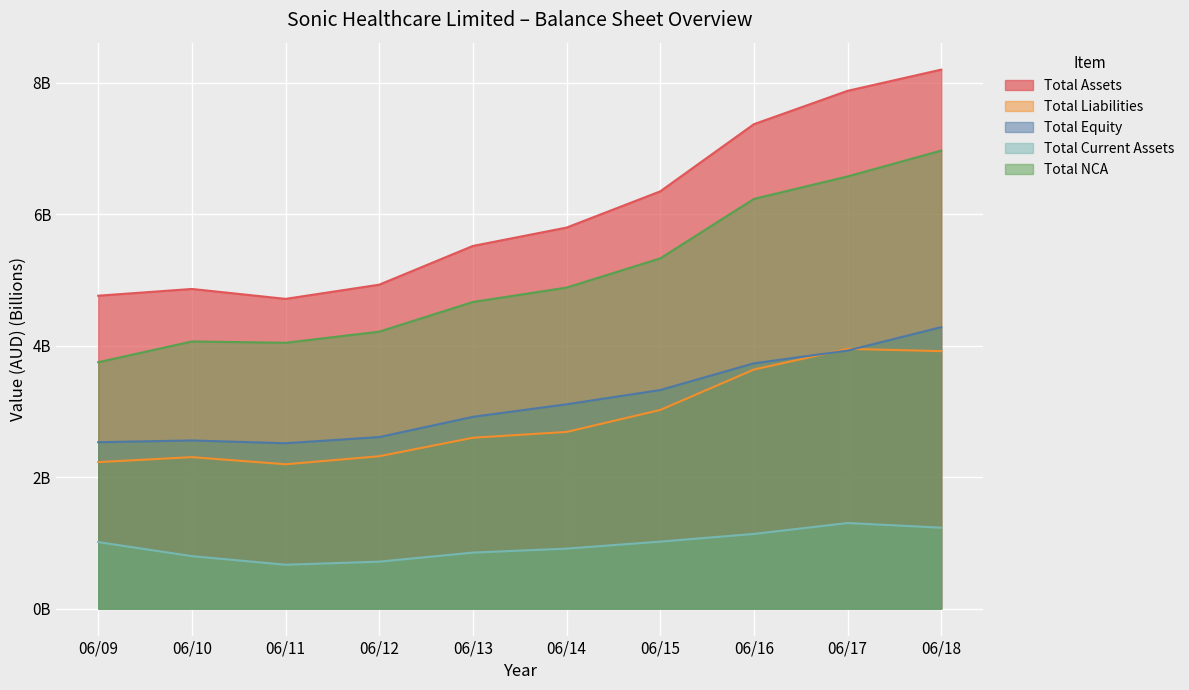

List the labels in order of Total Liabilities value, smallest first.

06/11, 06/09, 06/10, 06/12, 06/13, 06/14, 06/15, 06/16, 06/18, 06/17